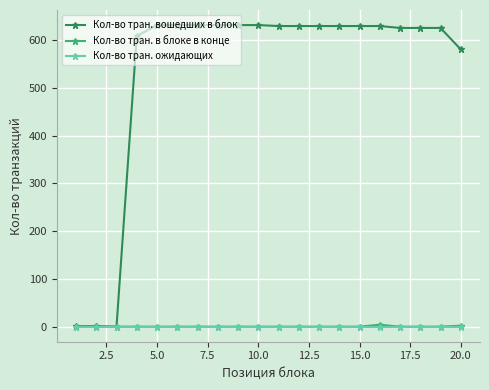

Which series has the largest total across all categories?

Кол-во тран. вошедших в блок